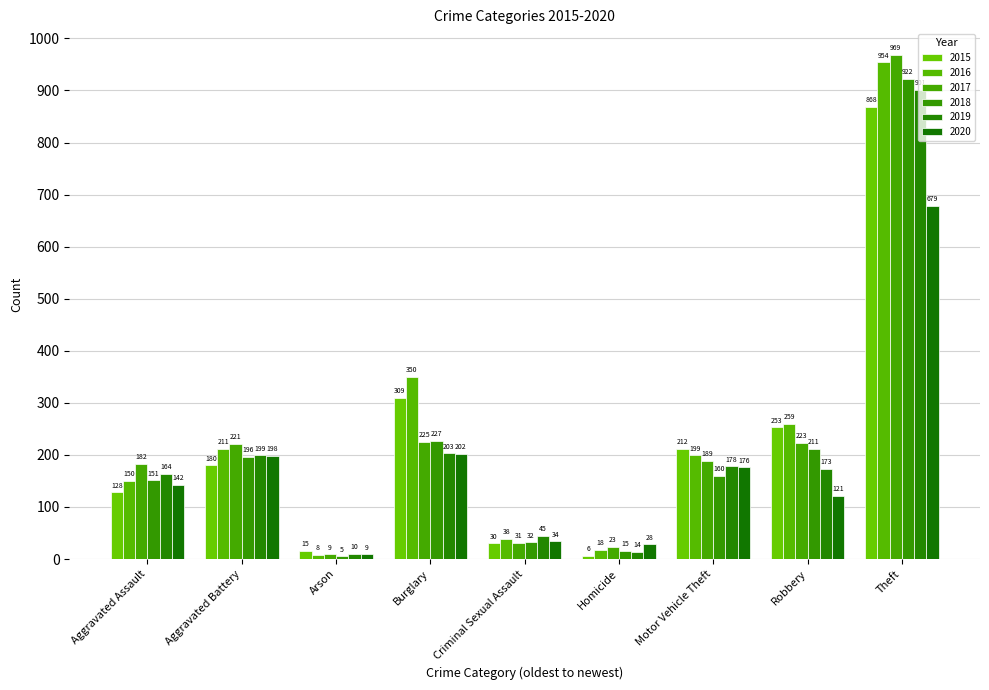

Does the chart contain any negative values?

No